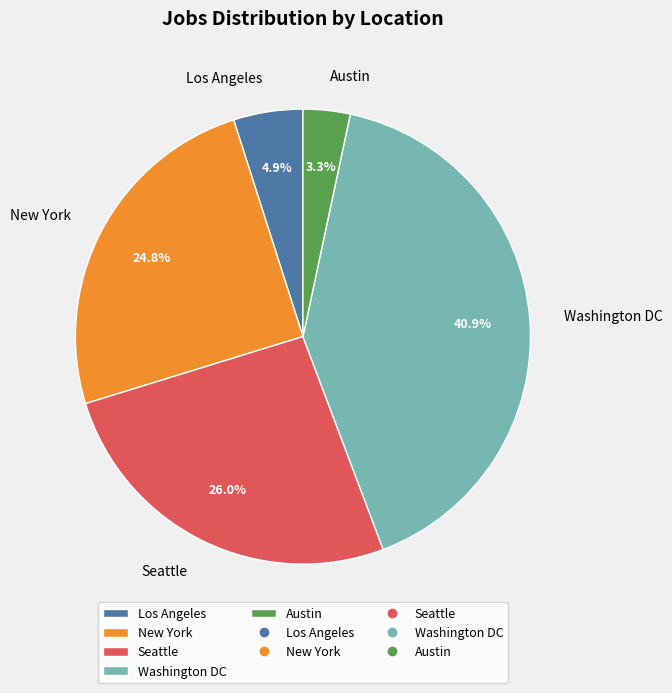

How many segments does this pie chart have?

5